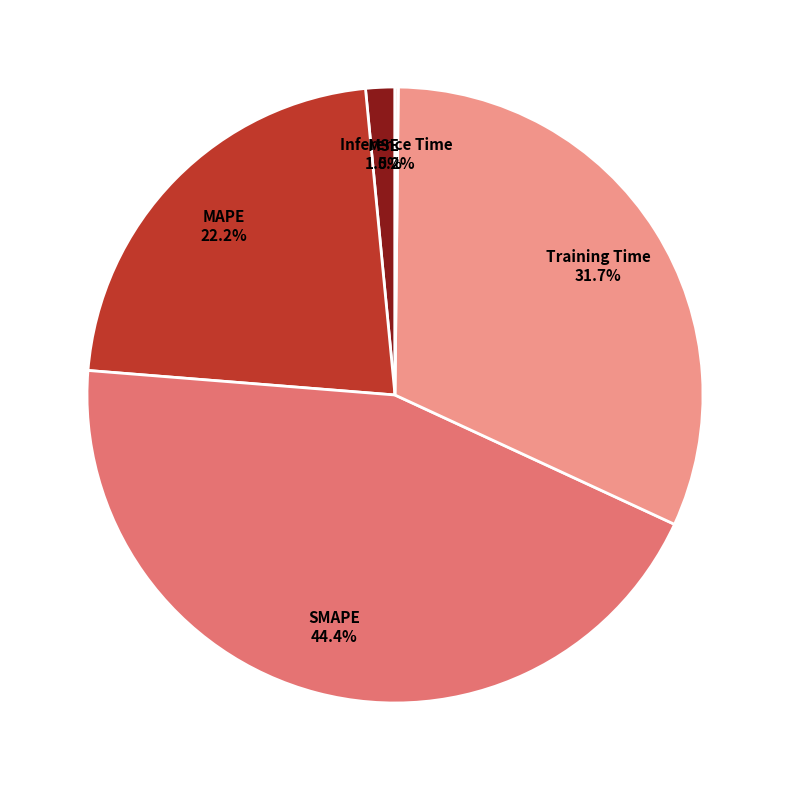

Is there a majority slice in this chart?

No